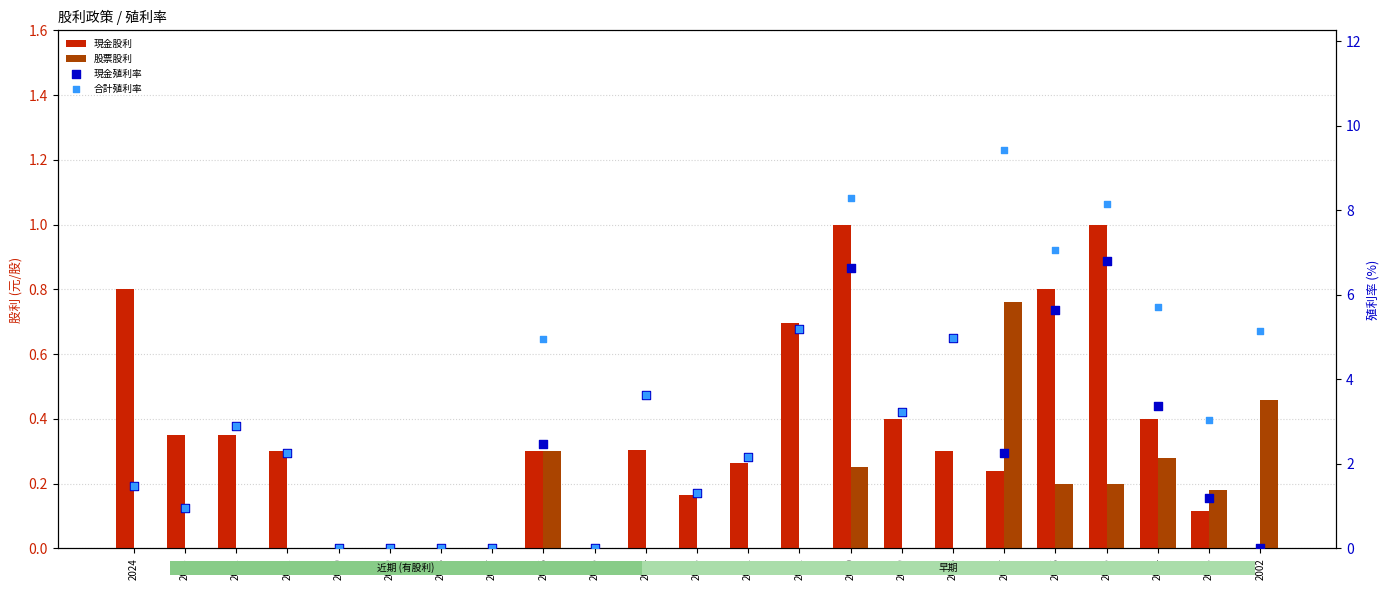

What is the total value across all series at 2022?

6.1